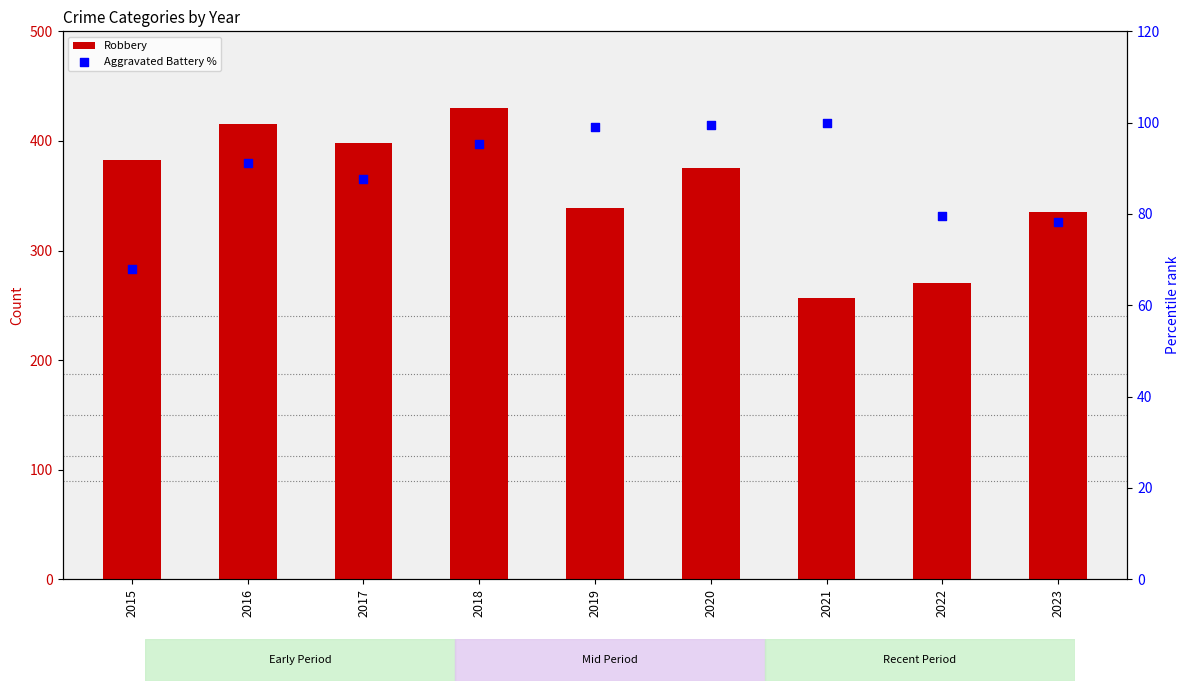

At which category is the sum across all series the highest?

2018